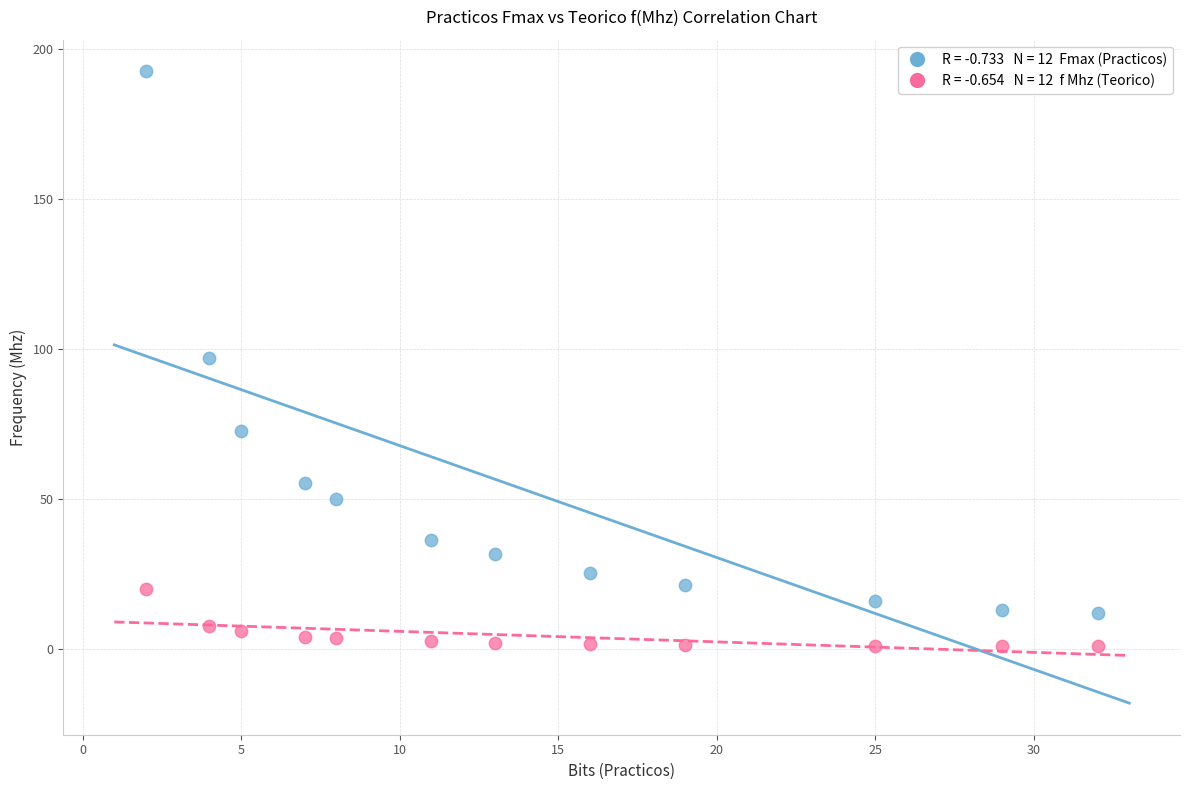

Across all data points, what is the range of X values (max minus min)?

30.0